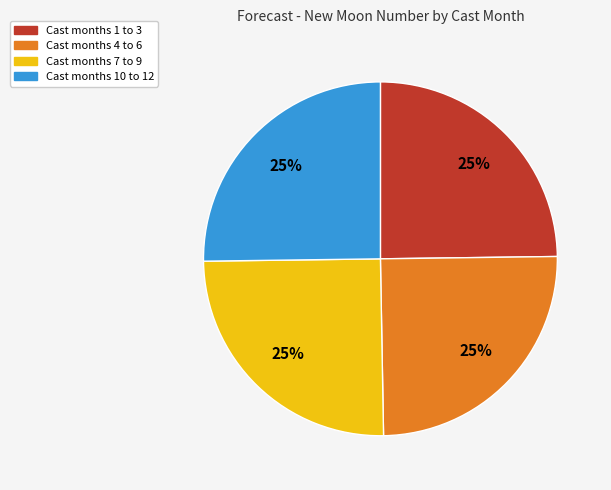

To the nearest percent, what is the average slice percentage?

25%